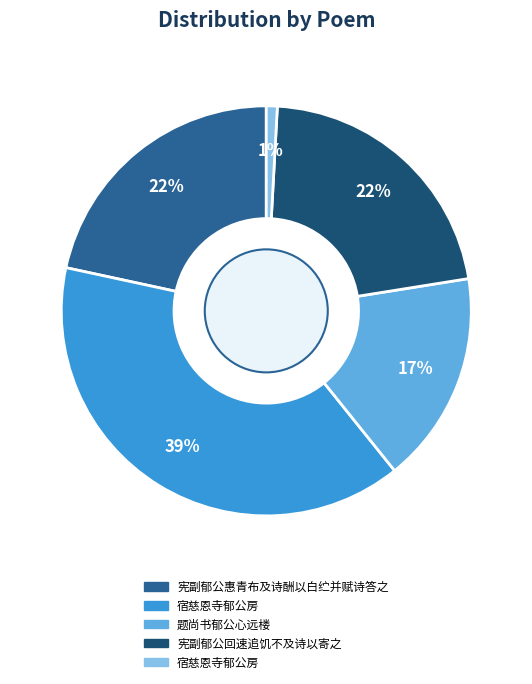

Is there any slice that represents more than half of the pie?

No